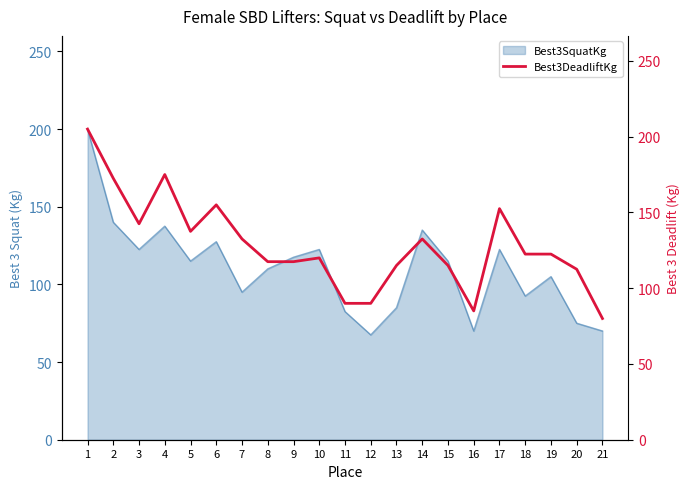

Reading left to right, extract all data points from this chart.

1=205.0	2=172.5	3=142.5	4=175.0	5=137.5	6=155.0	7=132.5	8=117.5	9=117.5	10=120.0	11=90.0	12=90.0	13=115.0	14=132.5	15=115.0	16=85.0	17=152.5	18=122.5	19=122.5	20=112.5	21=80.0